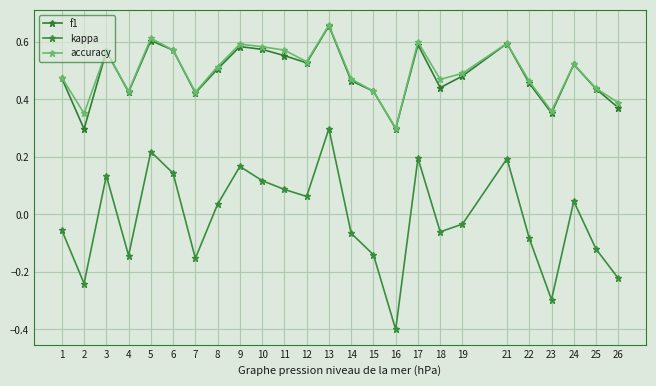

Which series has the largest range (max minus min)?

kappa